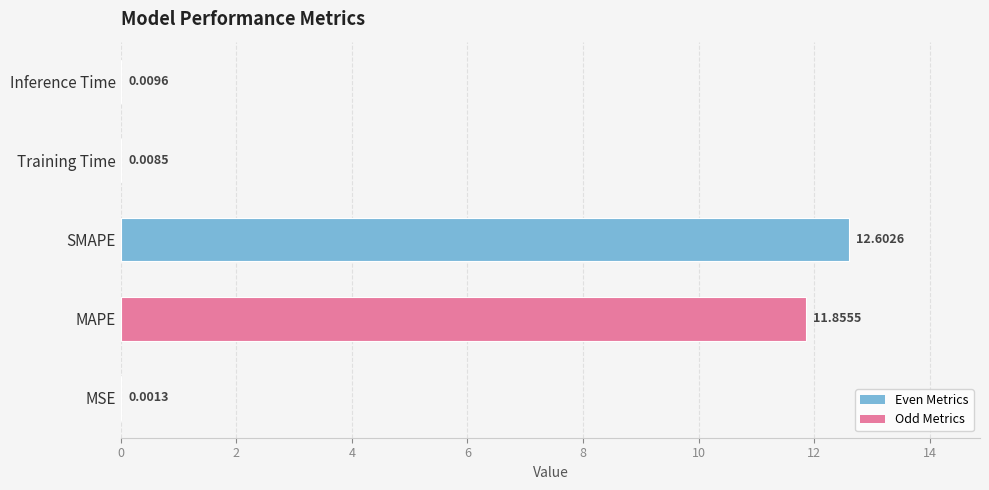

How many categories are shown in the chart?

5